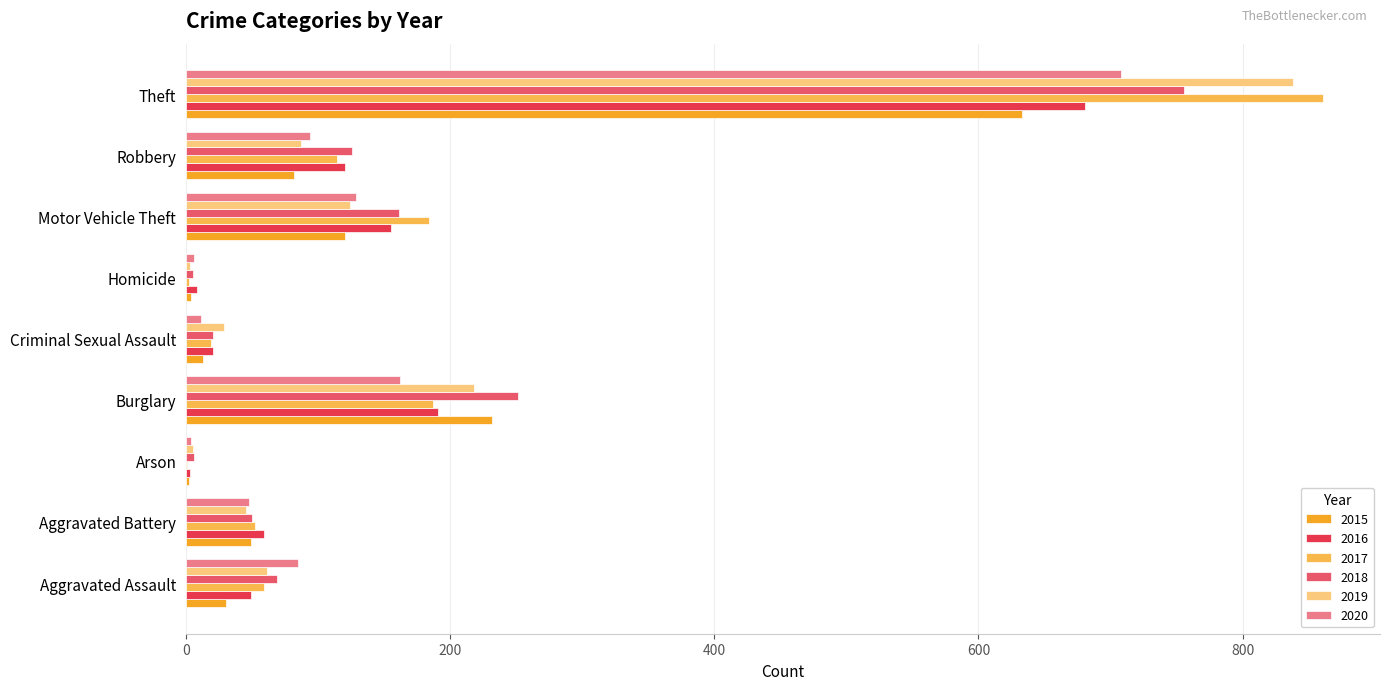

Which series has the largest range (max minus min)?

2017